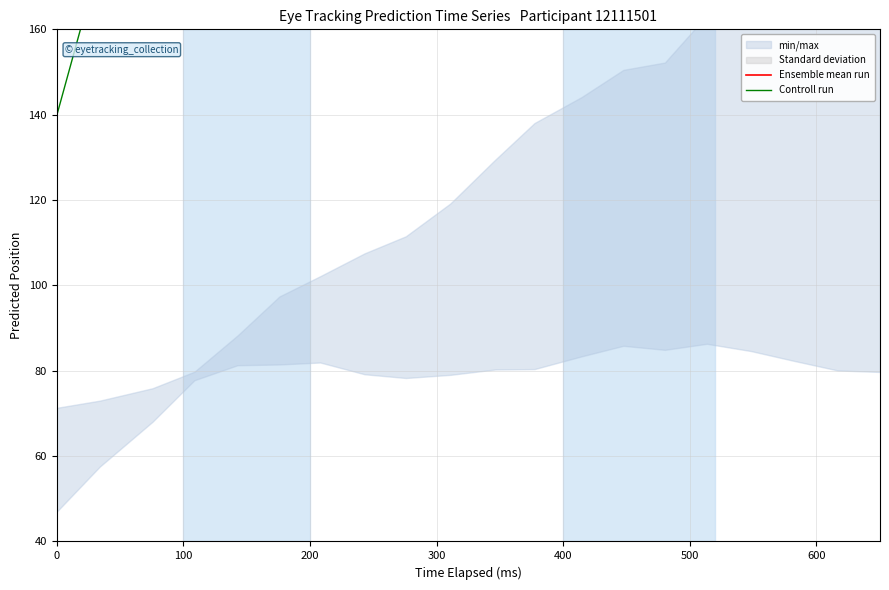

What is the label of the 2nd point from the left?

100